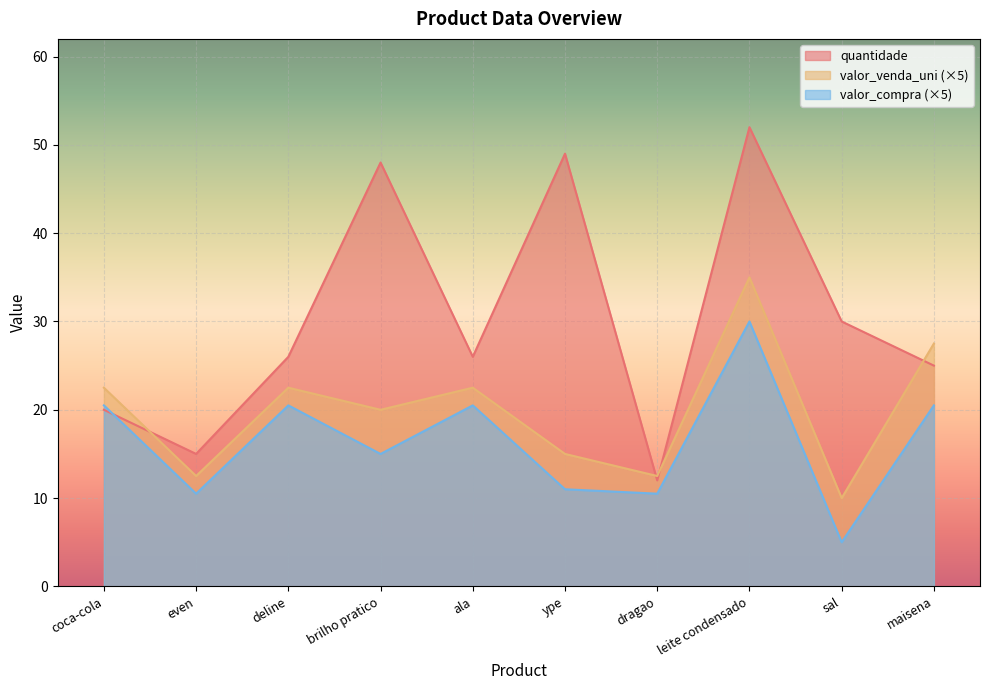

What is the sum of all quantidade values?

303.0